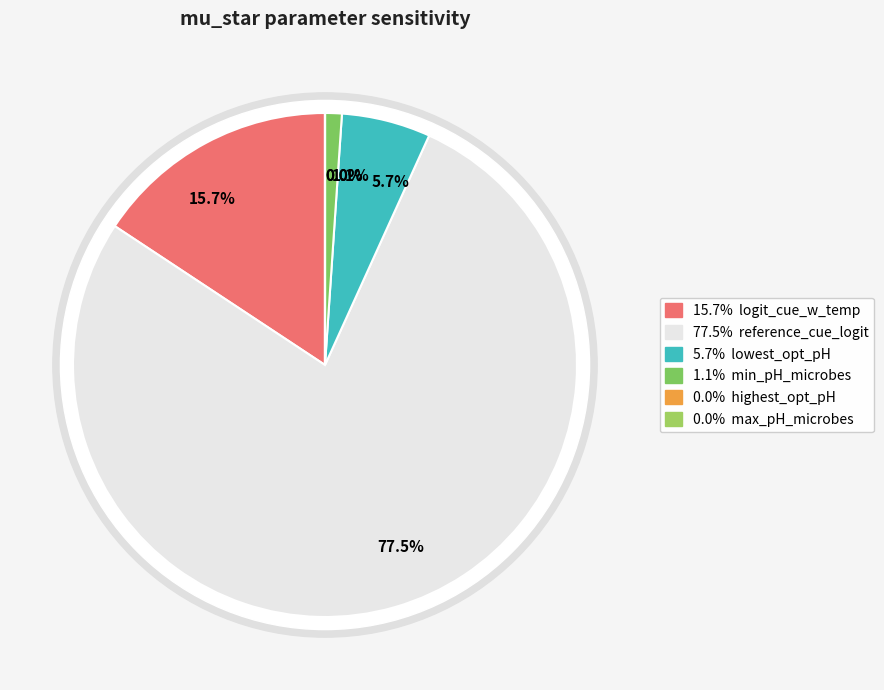

Which category has the smallest portion of the pie?

highest_optimal_pH_microbes